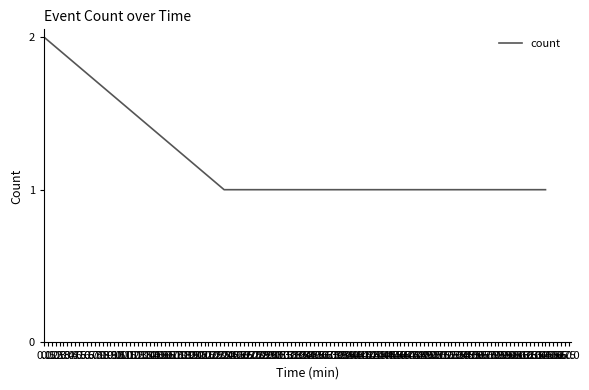

Reading left to right, transcribe all the data shown in this chart.

2	1	1	1